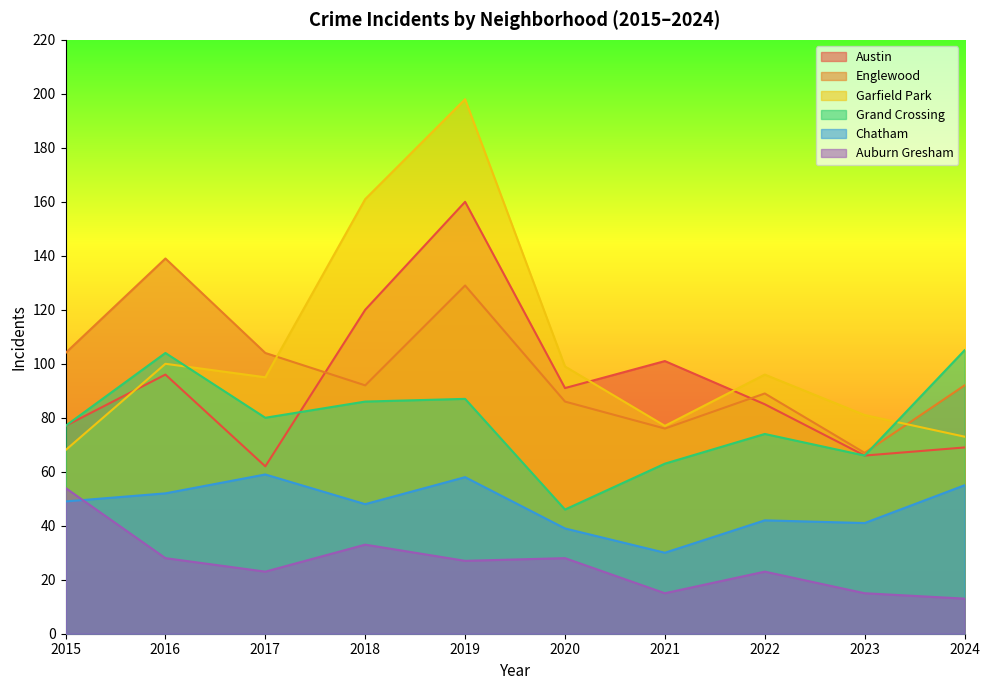

Between 2018 and 2021, which series saw the biggest shift?

Garfield Park